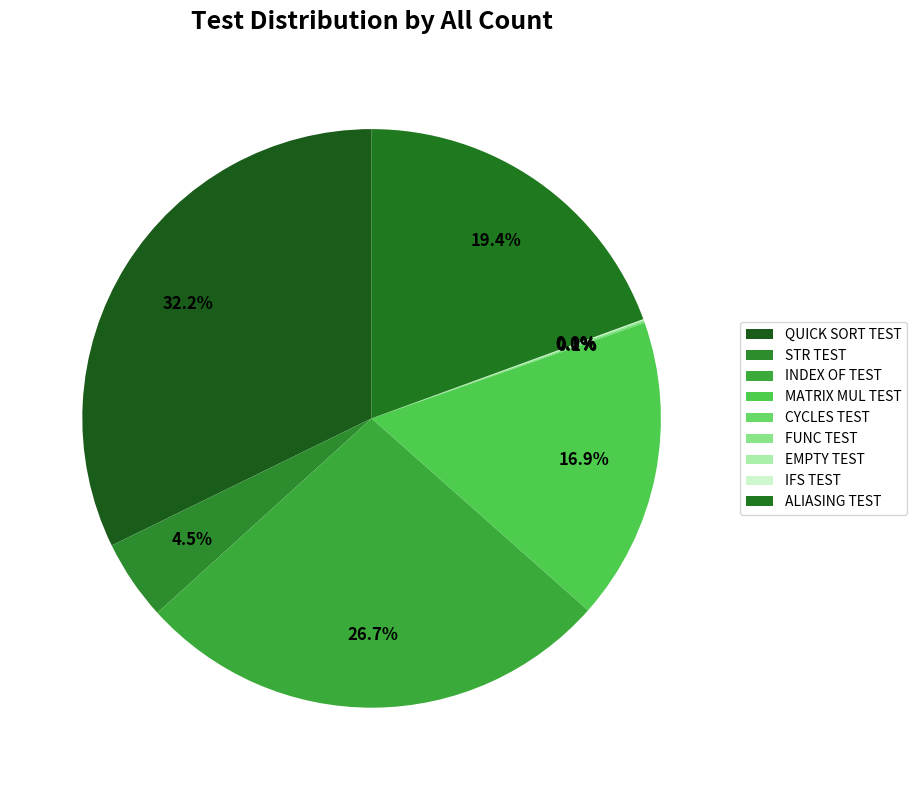

To the nearest percent, what portion does STR TEST represent?

4%